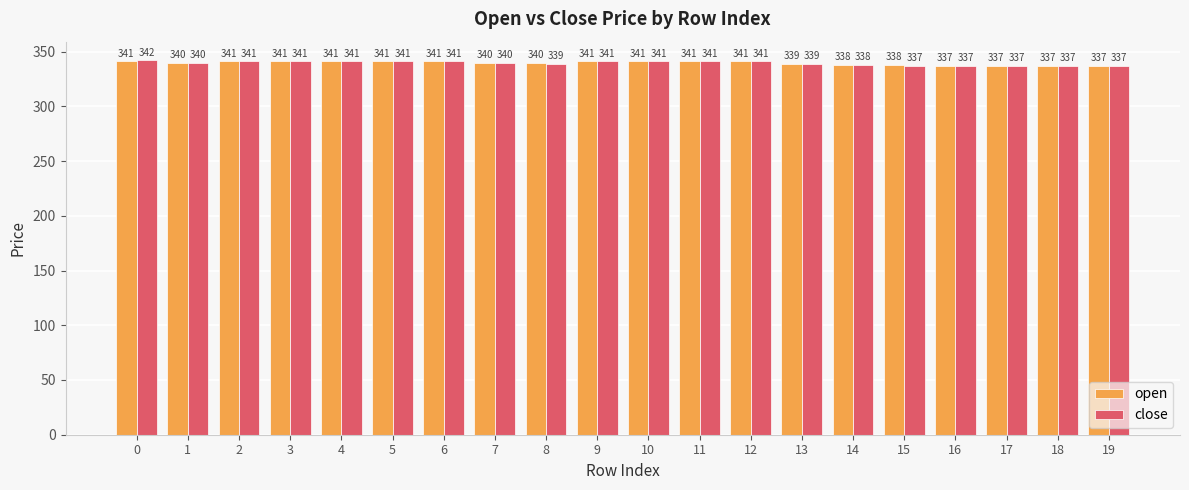

List the series in order of their peak value, lowest first.

open, close